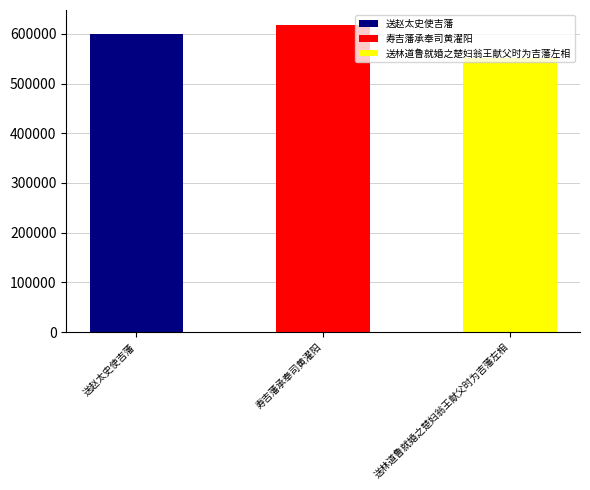

The chart shows a value of 616927 at 寿吉藩承奉司黄濯阳. True or false?

True